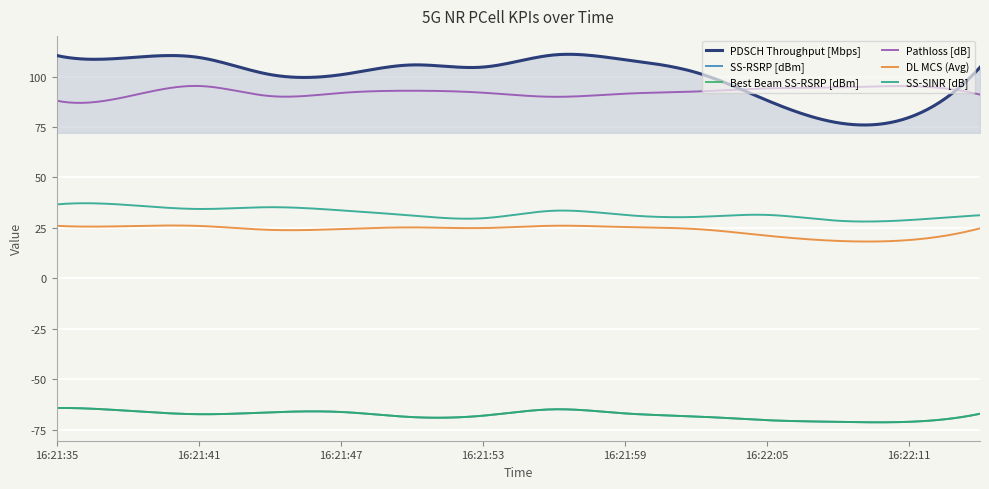

Does the chart have visible grid lines?

Yes